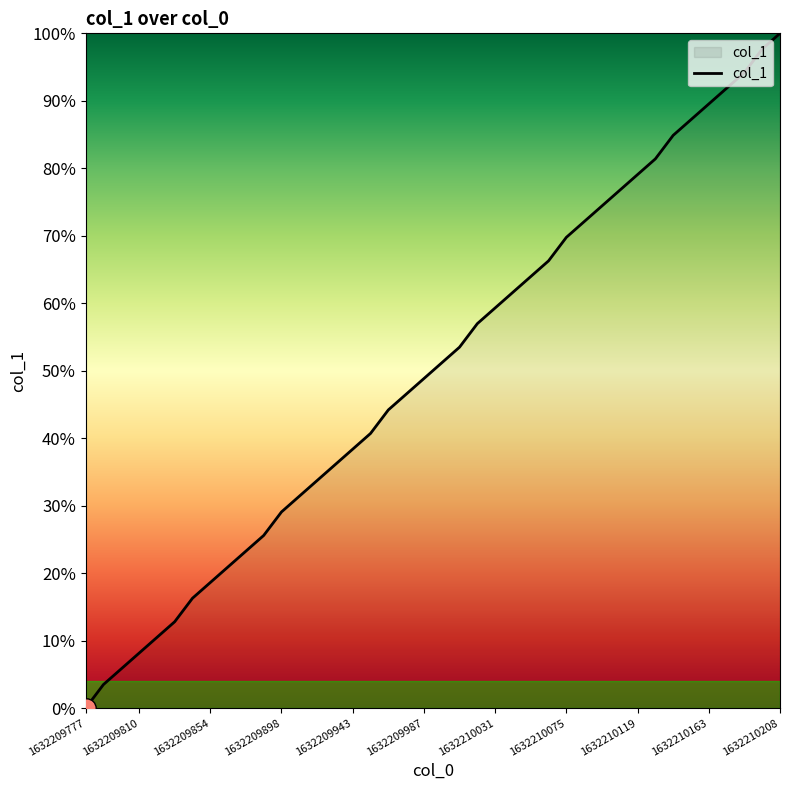

How many distinct data groups are displayed?

1